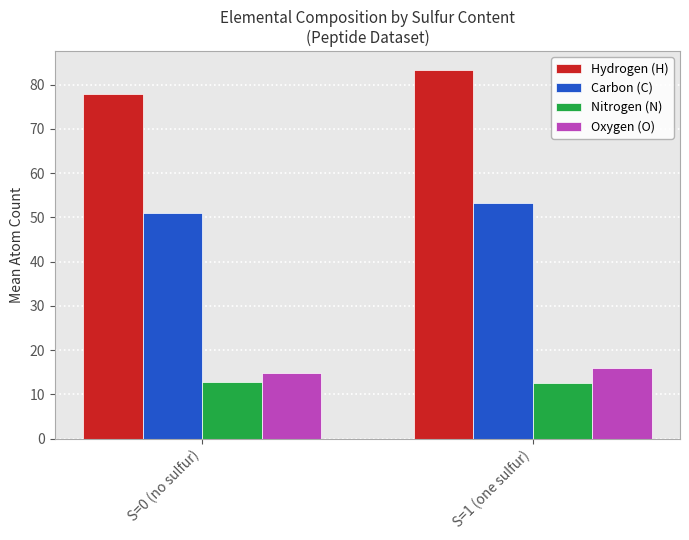

The value of Oxygen (O) at S=0 (no sulfur) is 26.1. True or false?

False